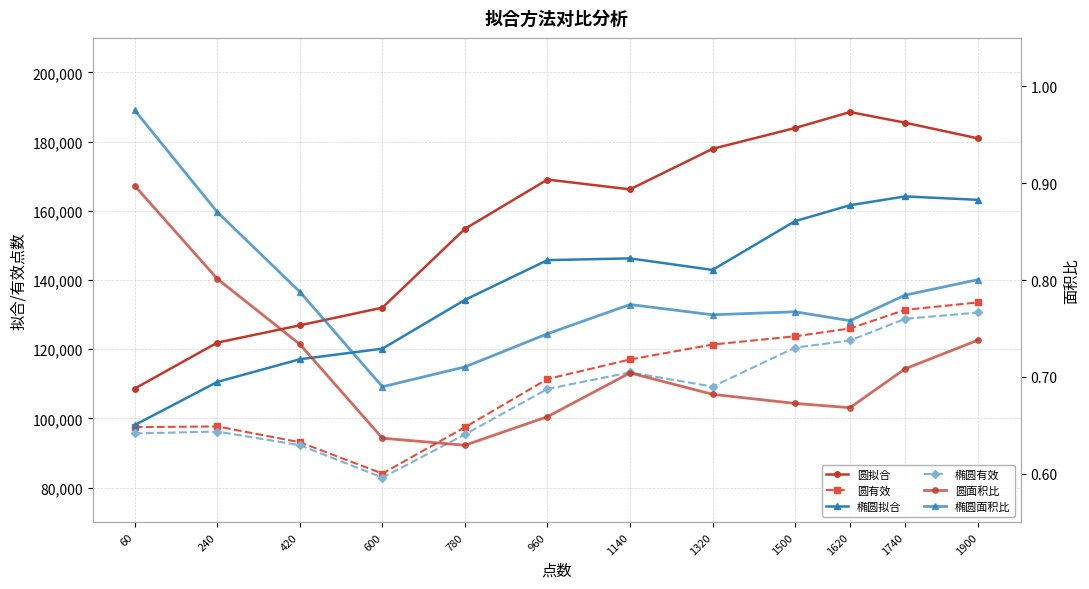

Rank the series by their maximum value, from highest to lowest.

圆拟合, 椭圆拟合, 圆有效, 椭圆有效, 椭圆面积比, 圆面积比